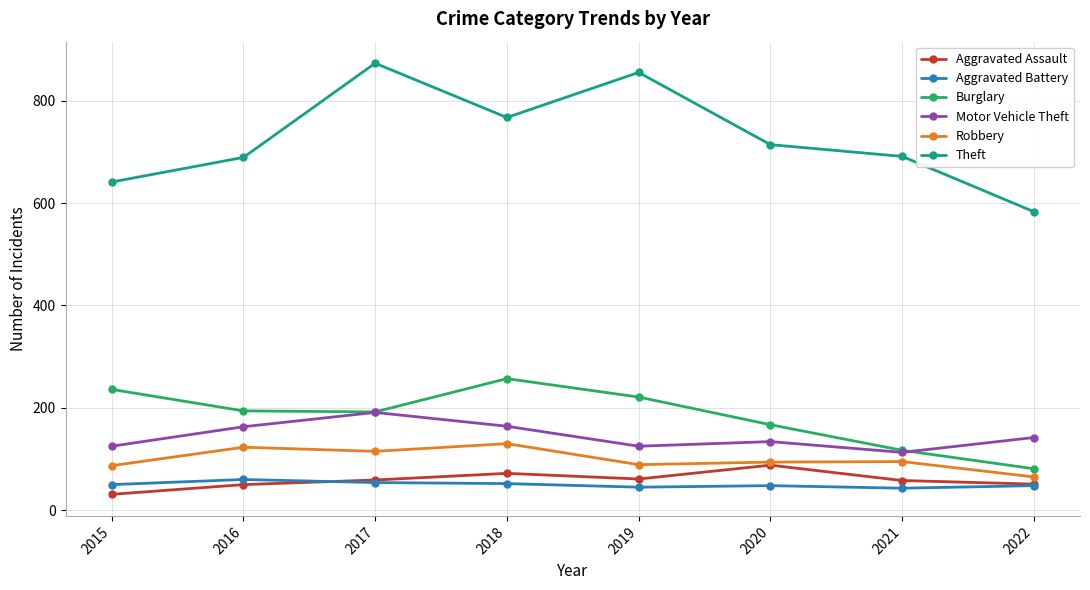

What is the lowest value of the Motor Vehicle Theft series?

113